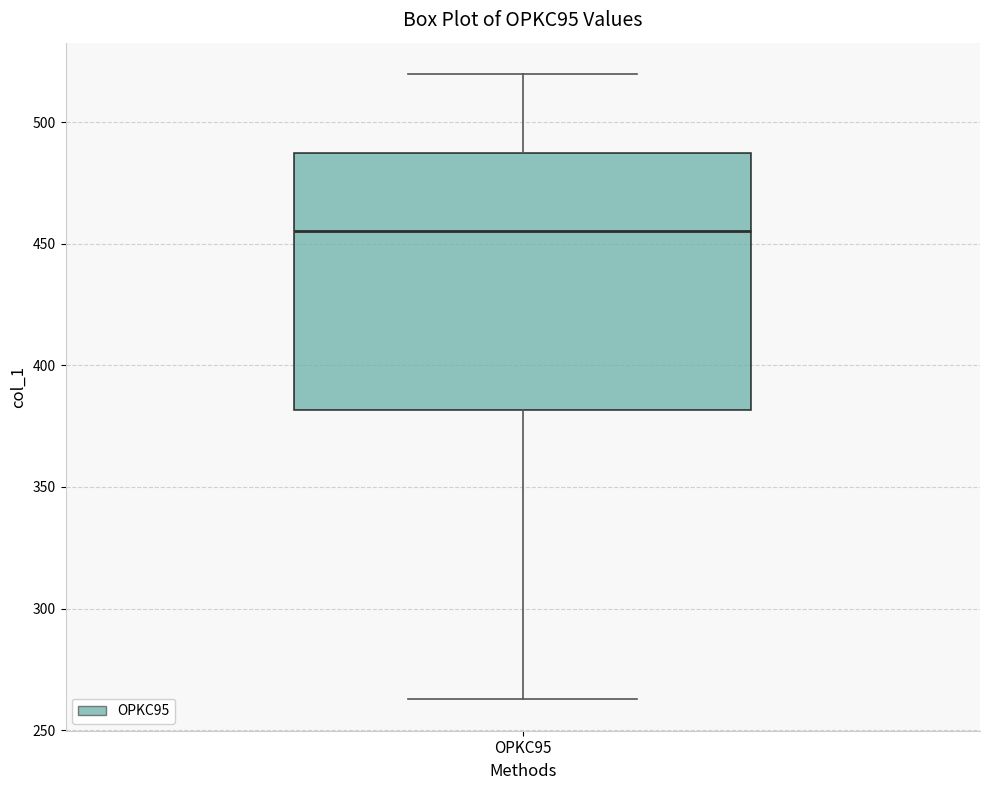

Where is the lower edge of the box for OPKC95 on the y-axis? The values are not printed on the chart, so give them approximately, as read against the axis.

380